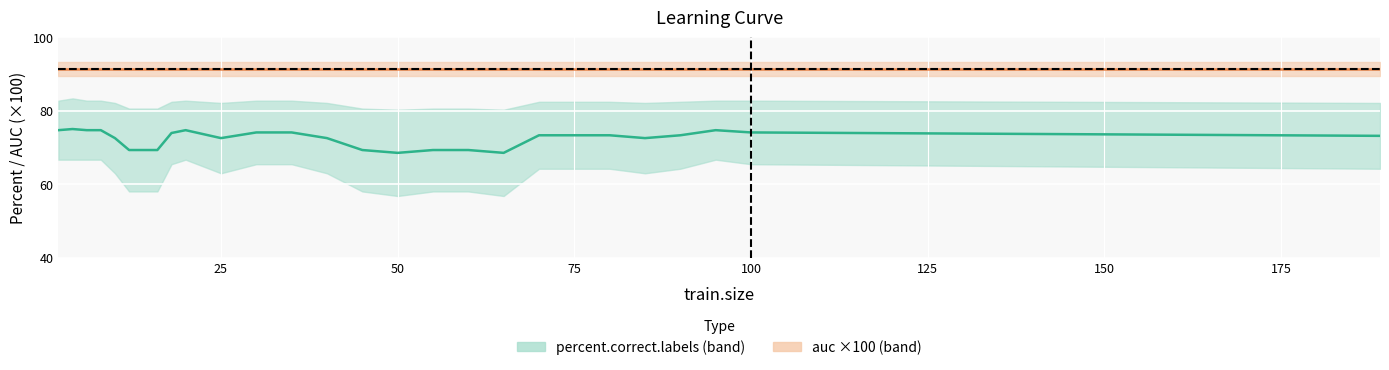

At which category is the sum across all series the highest?

1